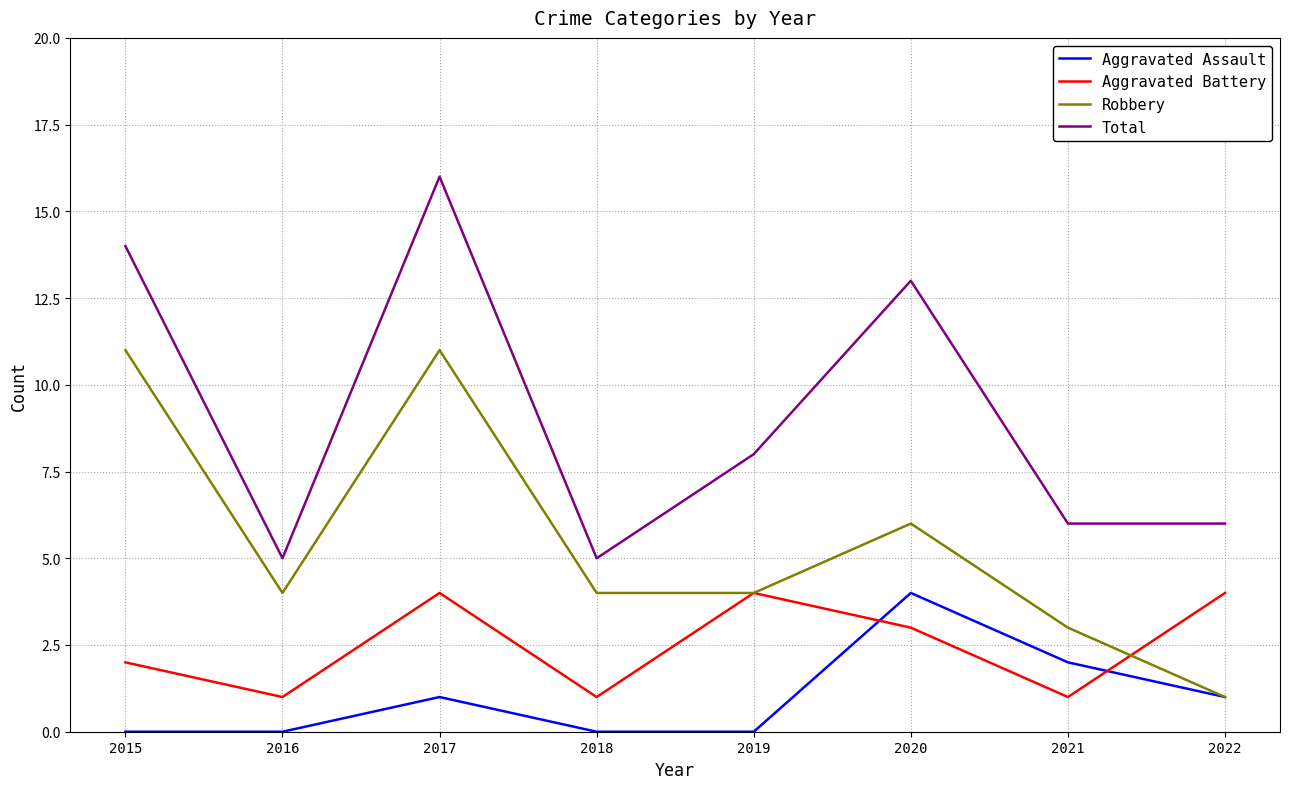

Is the value of Total at 2019 greater than the value of Aggravated Assault at 2021?

Yes